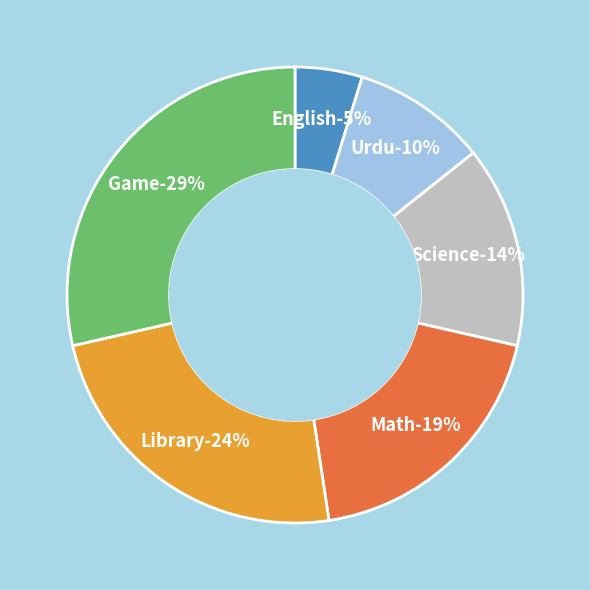

Does Math represent more than half of the total?

No